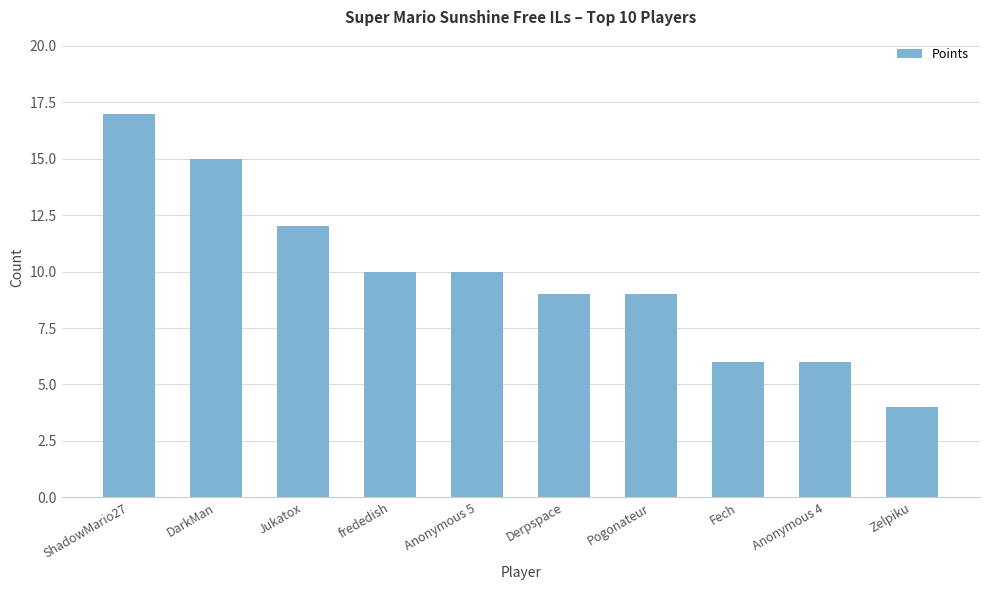

Is it true that the value at DarkMan is 15?

True